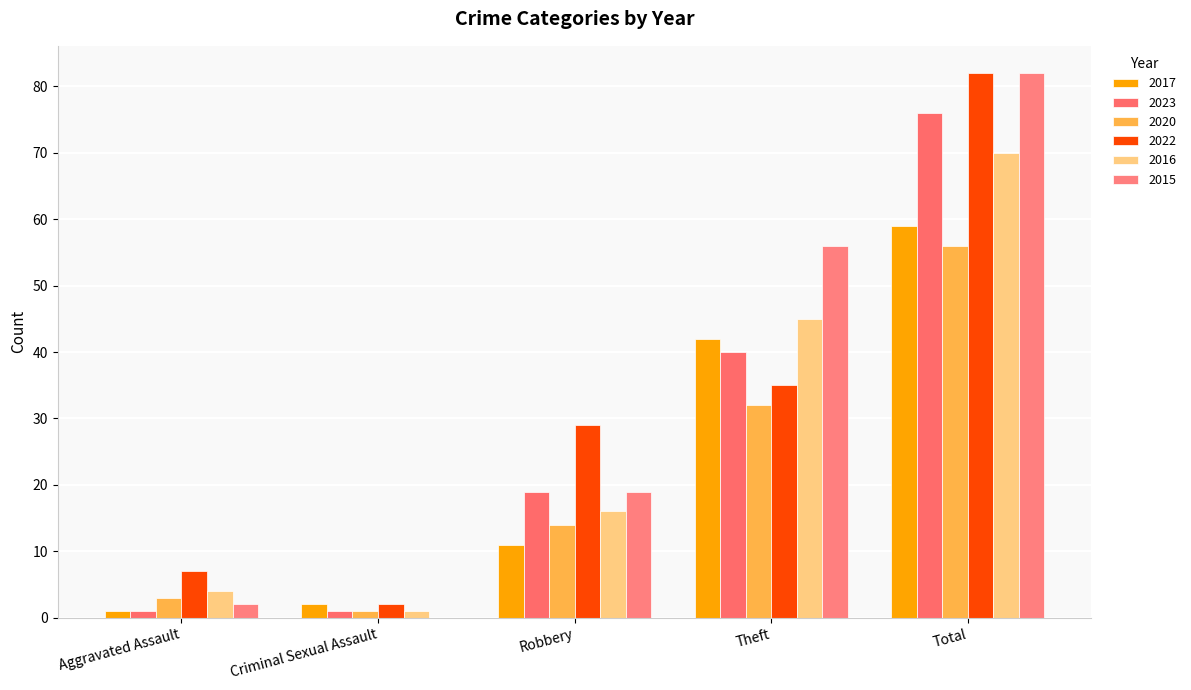

Which series changed the most between Aggravated Assault and Theft?

2015